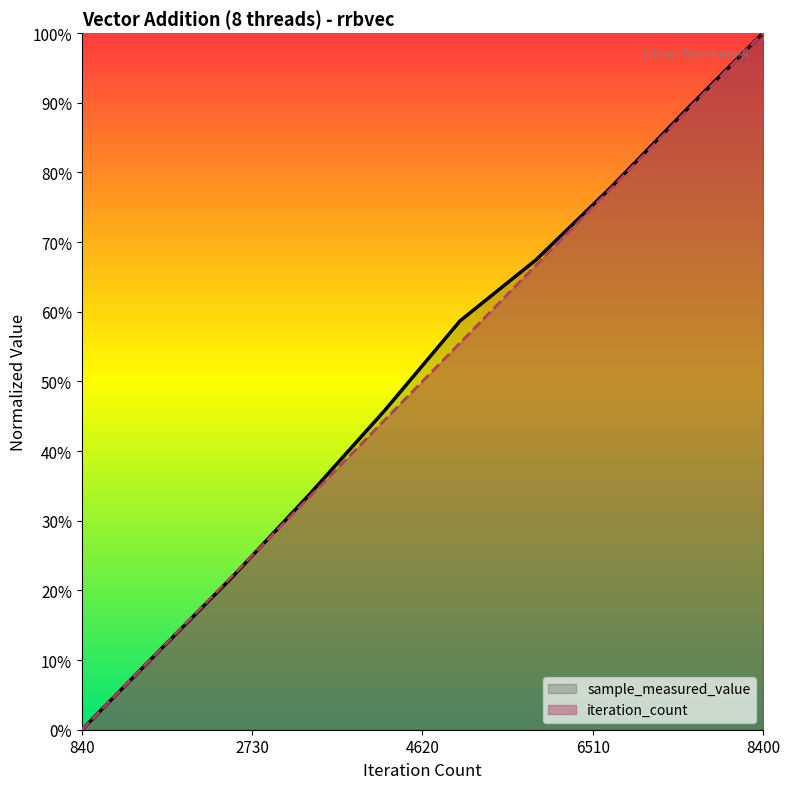

What is the value of the iteration_count point at the 10th from the left?

1.0